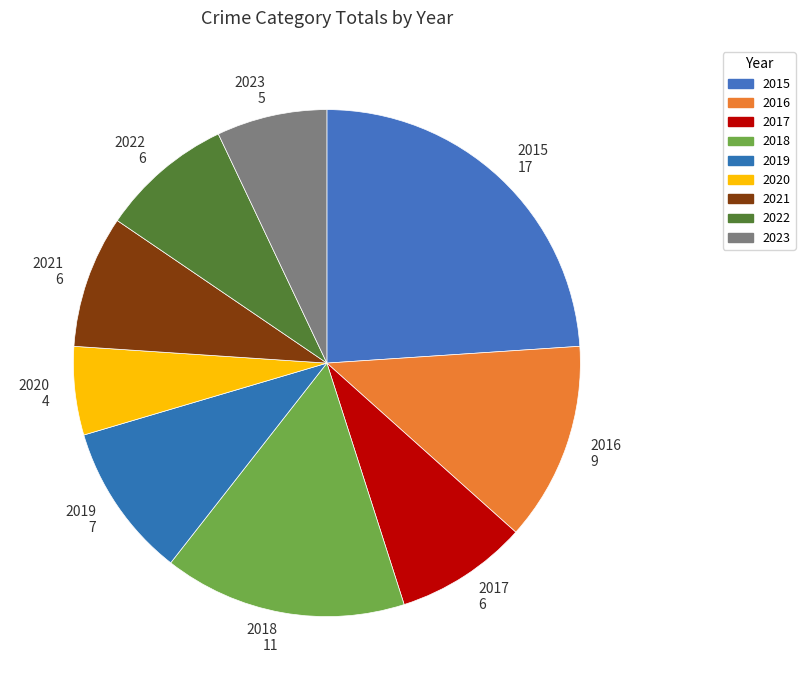

Which category has the biggest portion of the pie?

2015